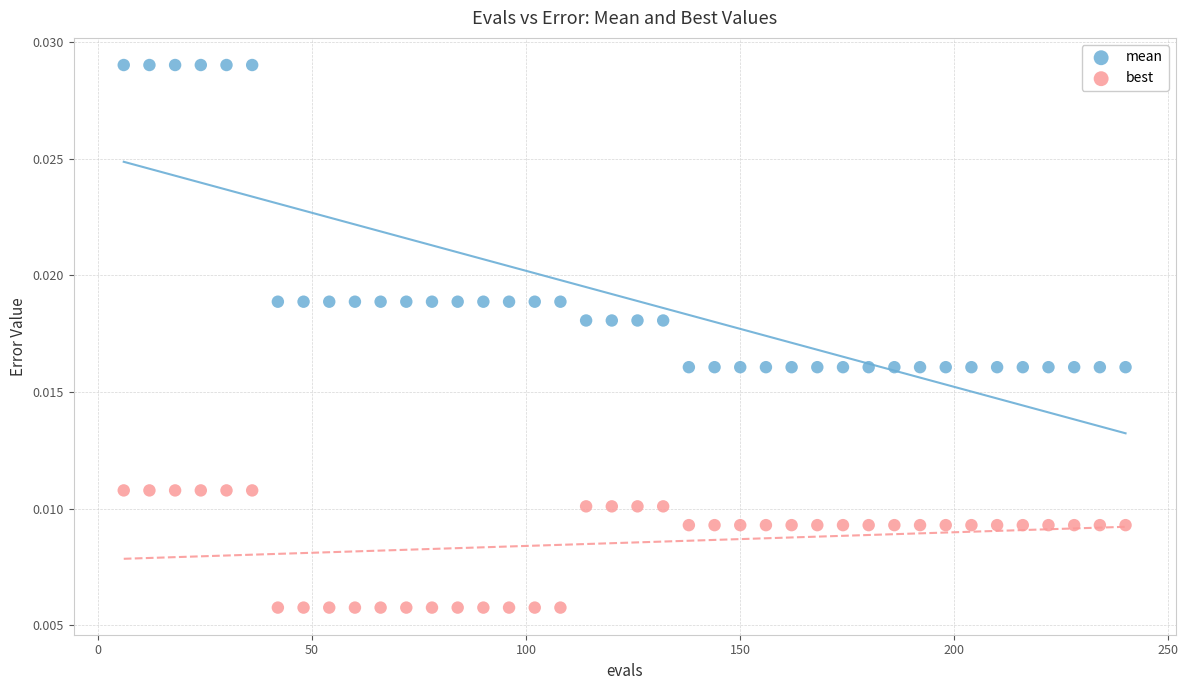

Across all data points, what is the range of X values (max minus min)?

234.0